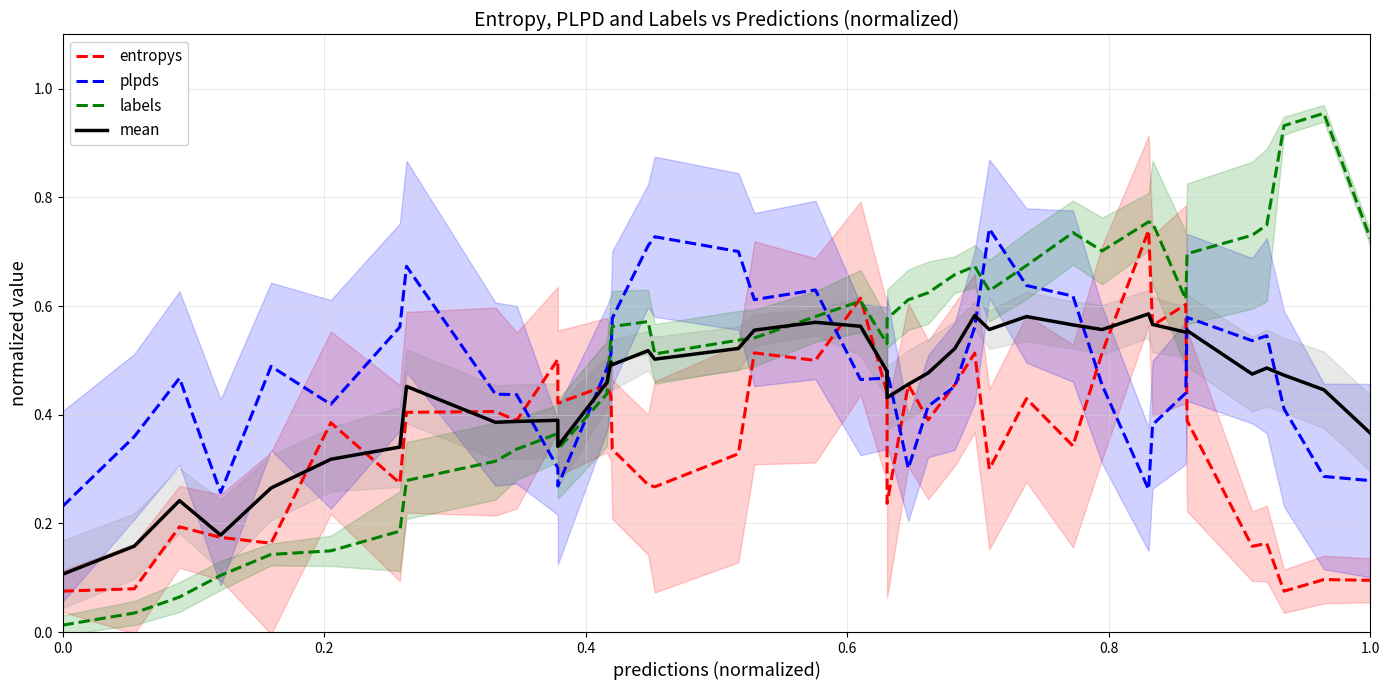

Count the number of data series in this chart.

4